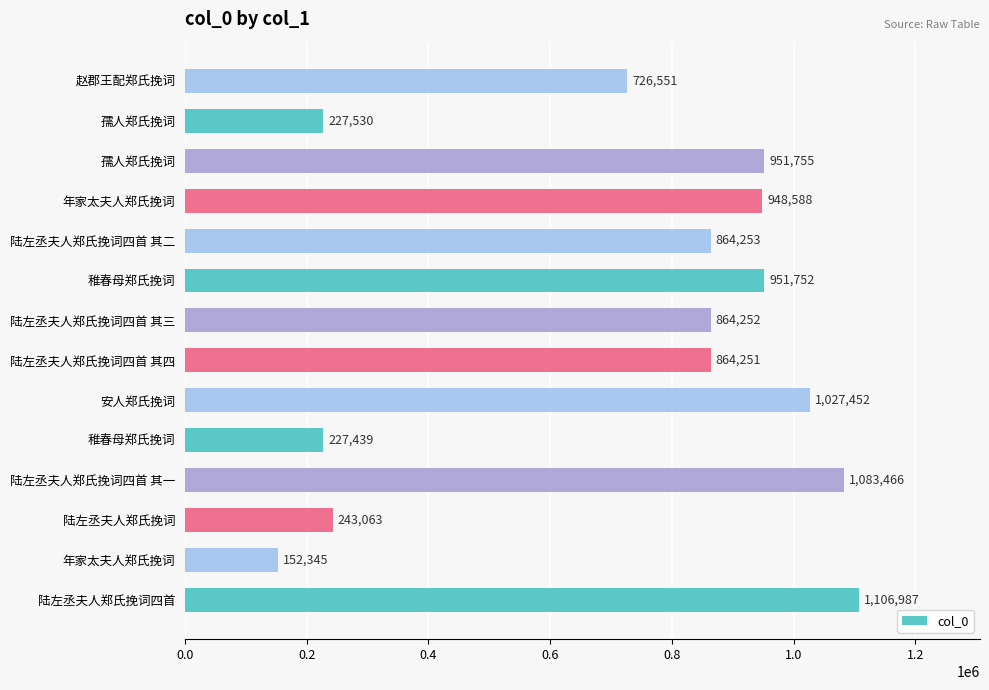

How many data points are less than 864253?

7